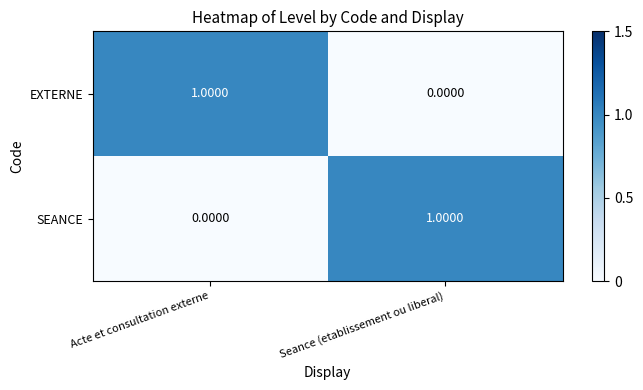

At which label does SEANCE reach its minimum?

Acte et consultation externe